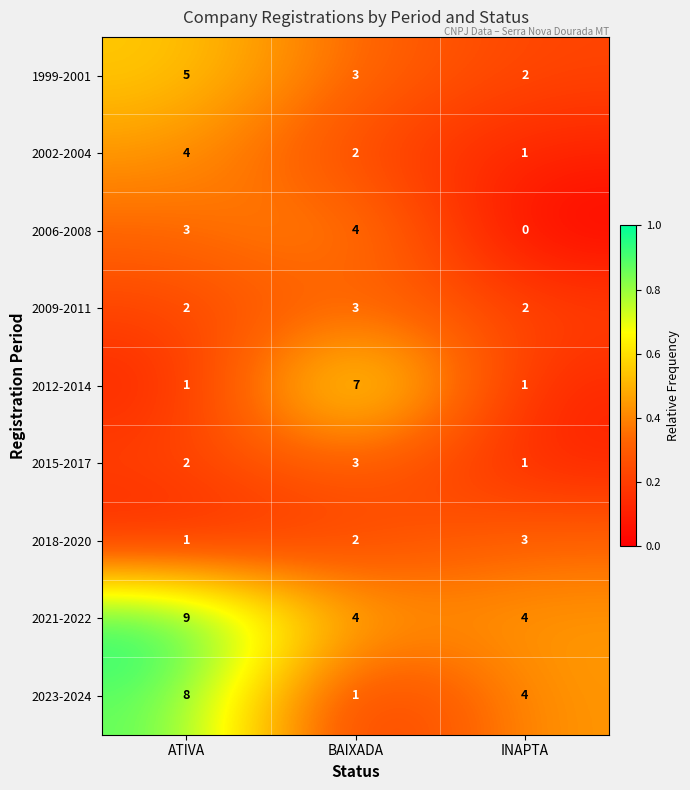

Which series has the largest total across all categories?

2021-2022